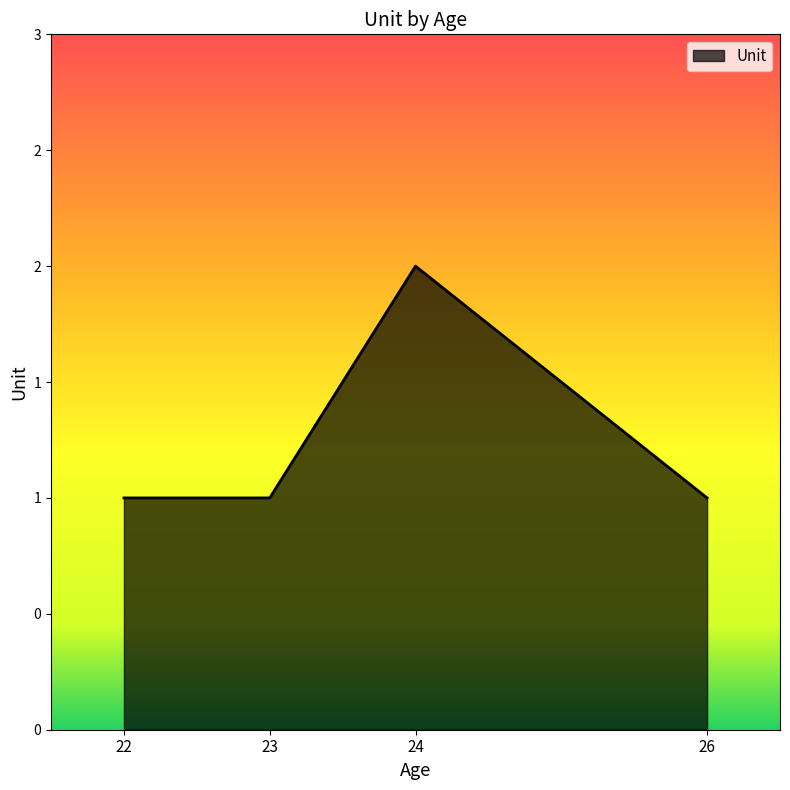

True or false: there are more than 1 points higher than both neighbors.

False